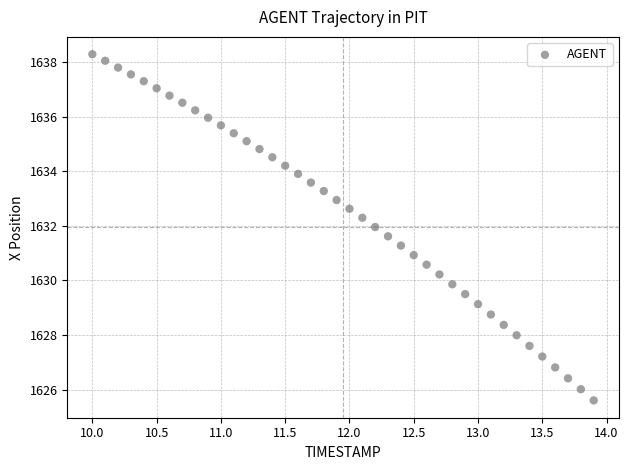

What is the range of Y values (max minus min)?

12.7